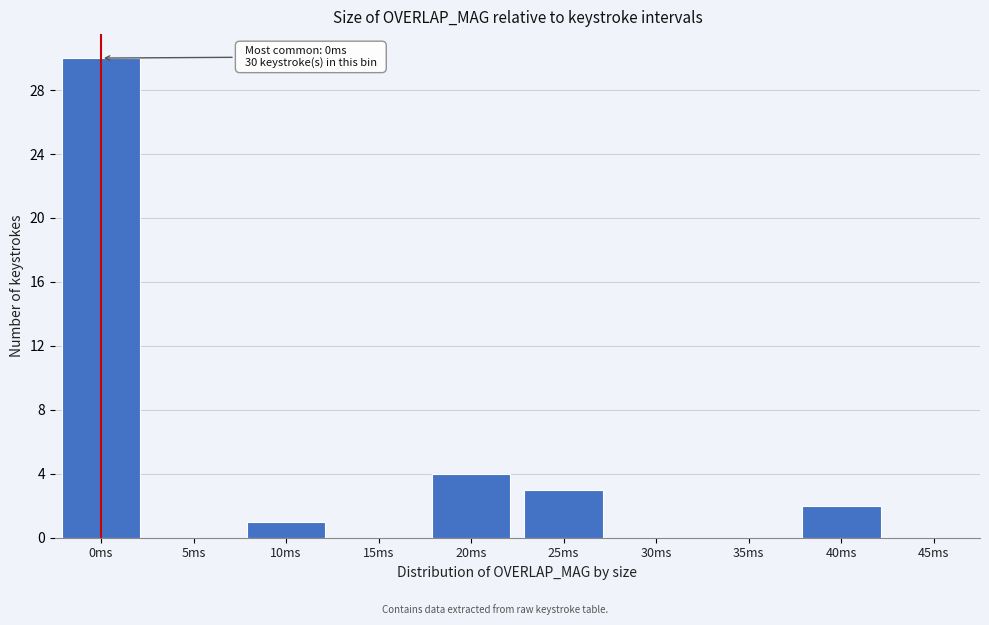

Reading left to right, what are all the values shown in this chart?

0ms=30	5ms=0	10ms=1	15ms=0	20ms=4	25ms=3	30ms=0	35ms=0	40ms=2	45ms=0